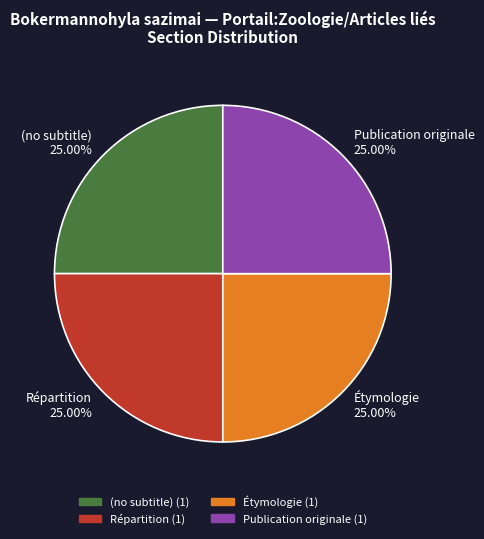

What is the ratio of the value at Étymologie to the value at Répartition?

1.0